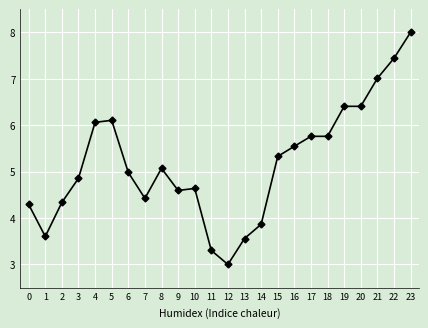

At which category does the data reach its first local valley?

1